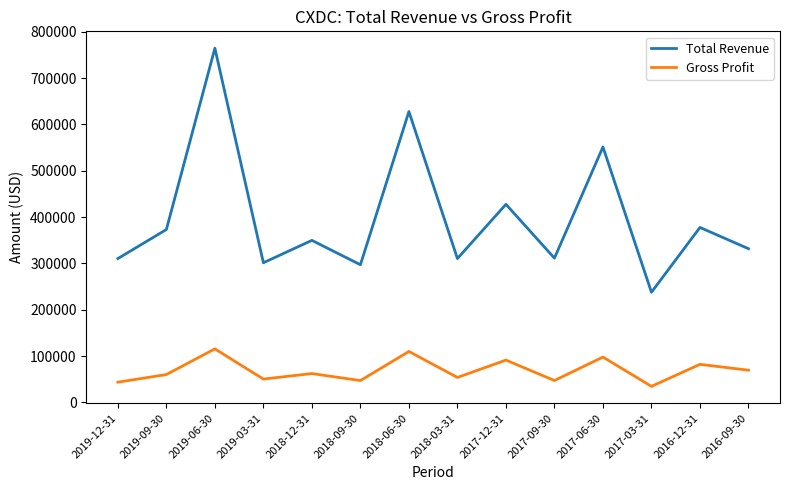

What is the total value across all series at 2016-12-31?

459900